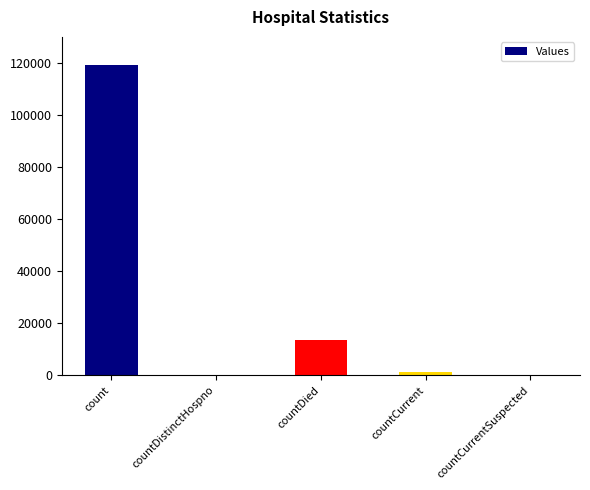

The chart shows a value of 0 at countCurrentSuspected. True or false?

True